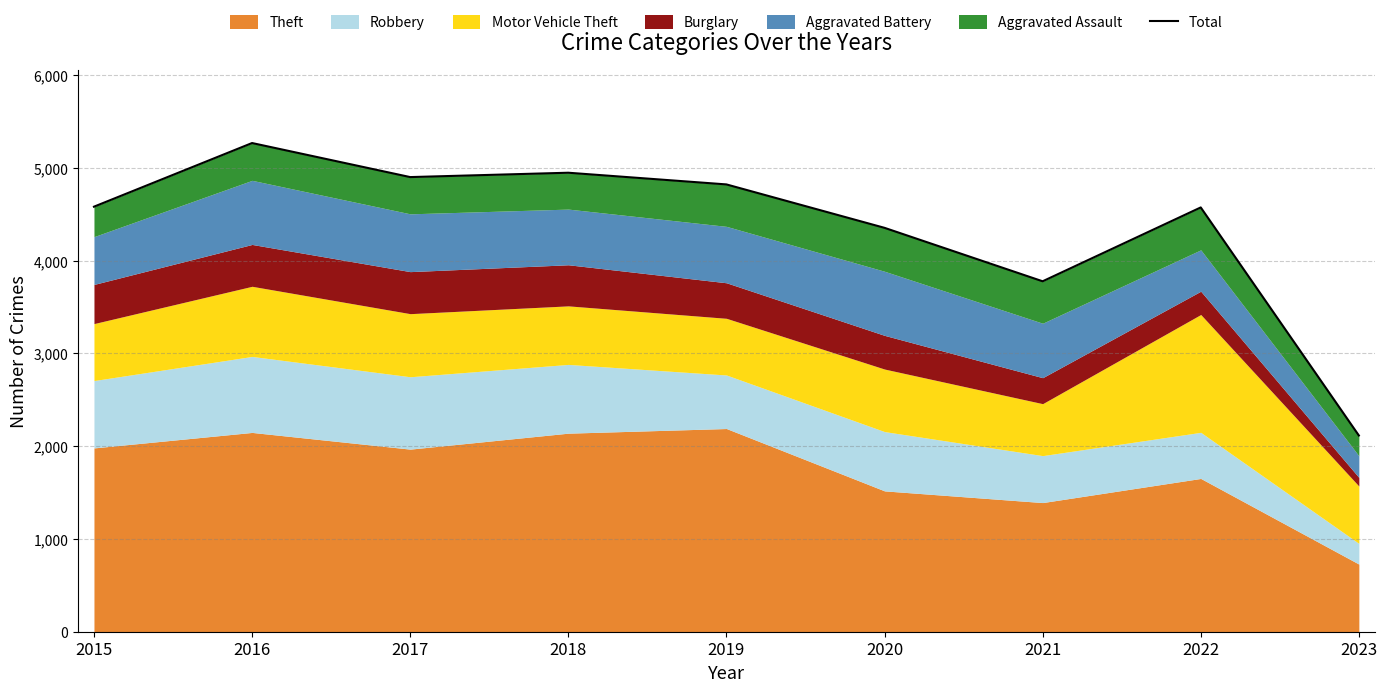

At which category does the data reach its first local peak?

2016